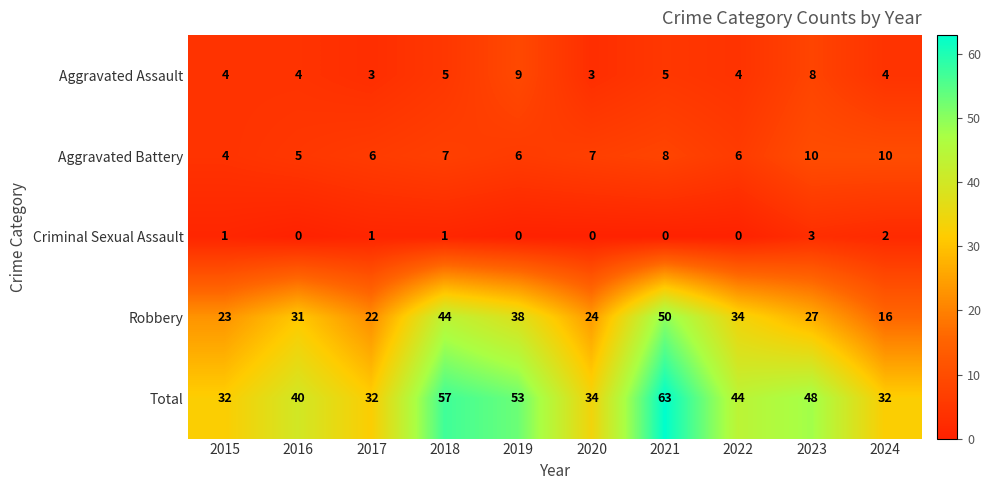

Which series changed the most between 2015 and 2020?

Aggravated Battery